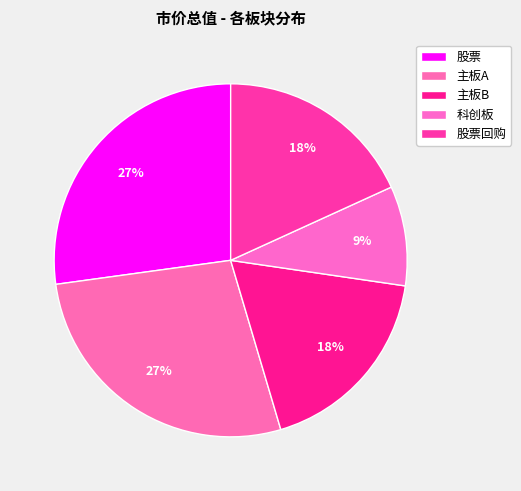

To the nearest percent, what percentage of the pie is 主板B?

18%